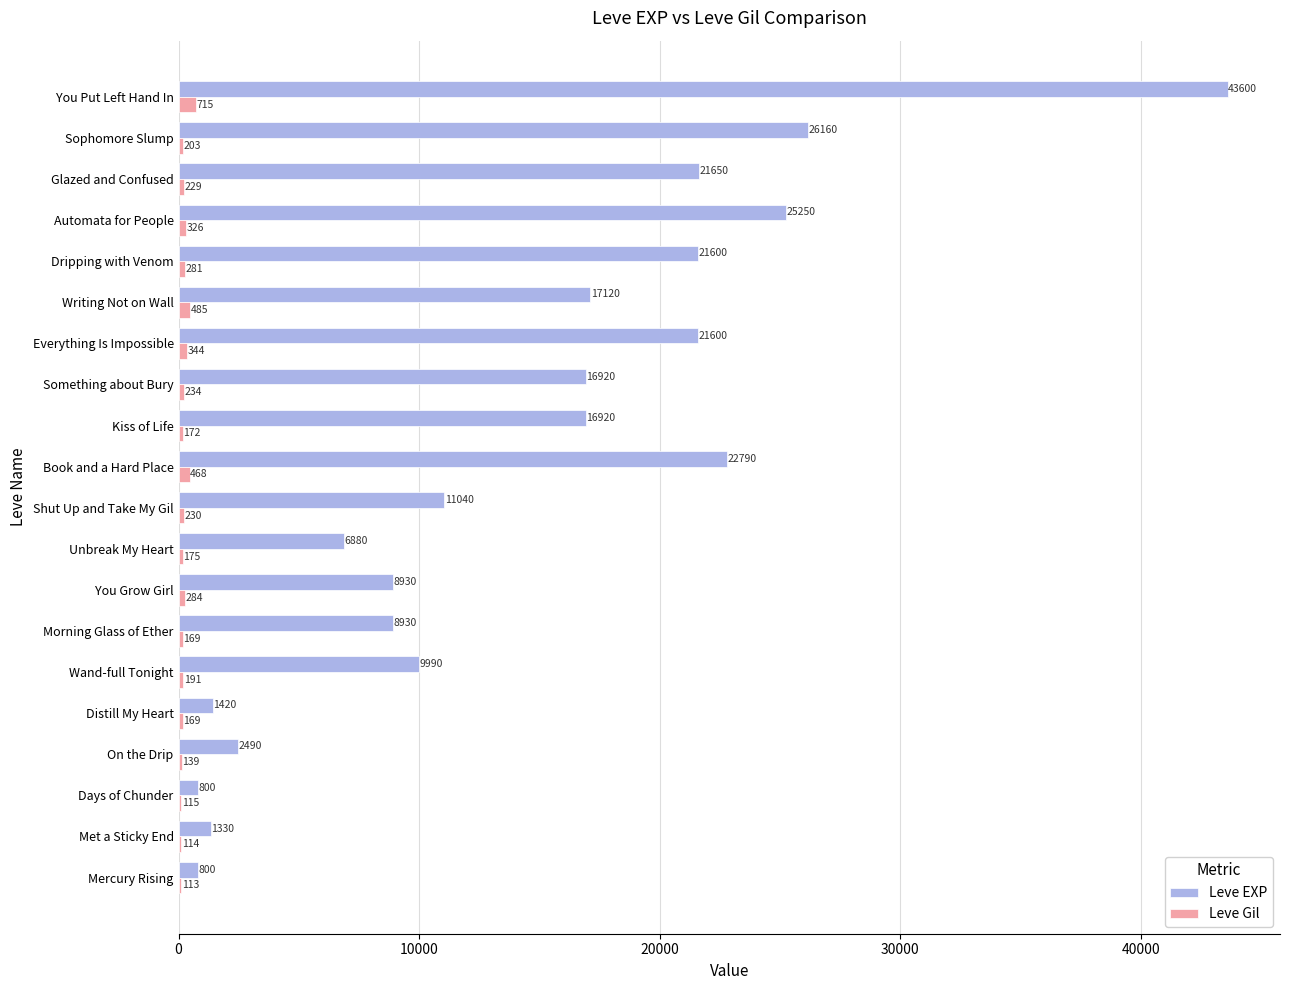

At which label is Leve Gil closest to 414?

Book and a Hard Place